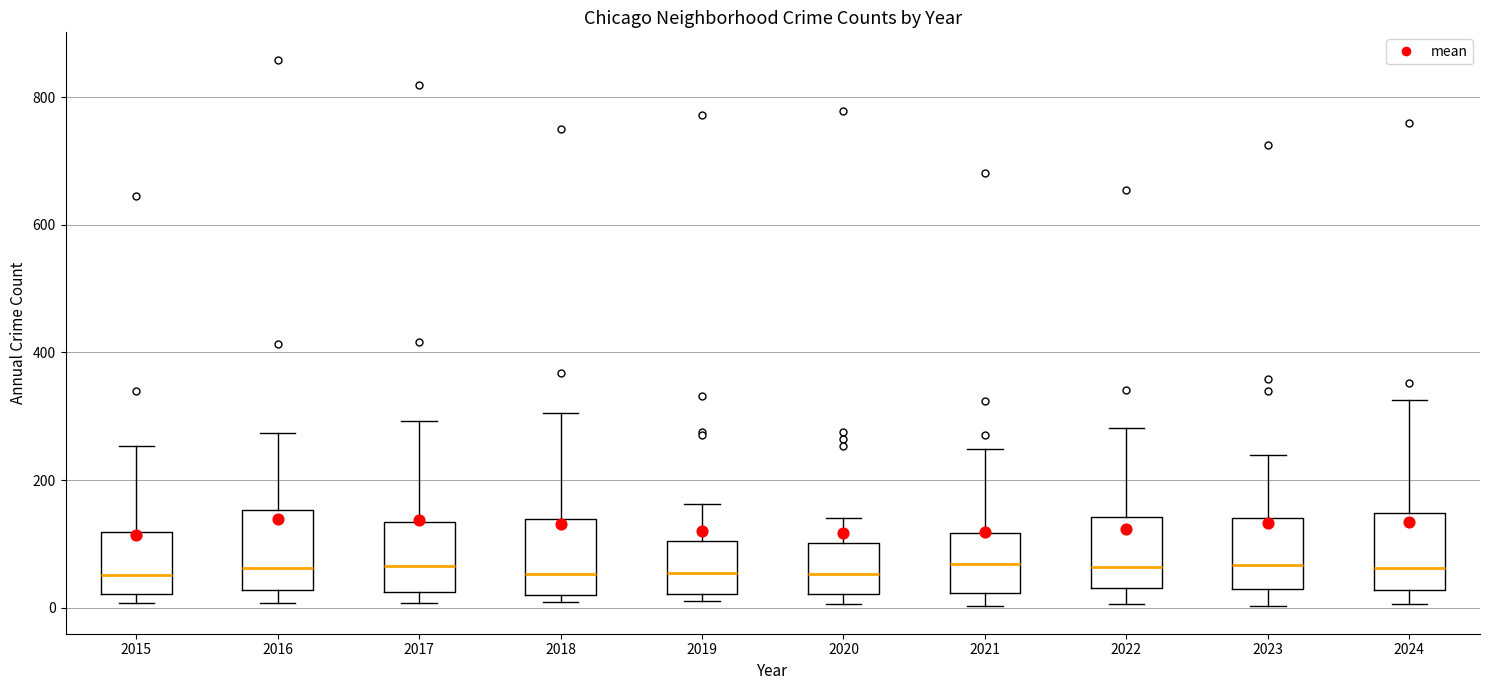

Where is the lower edge of the box at x = 2017 on the y-axis? The values are not printed on the chart, so give them approximately, as read against the axis.

20